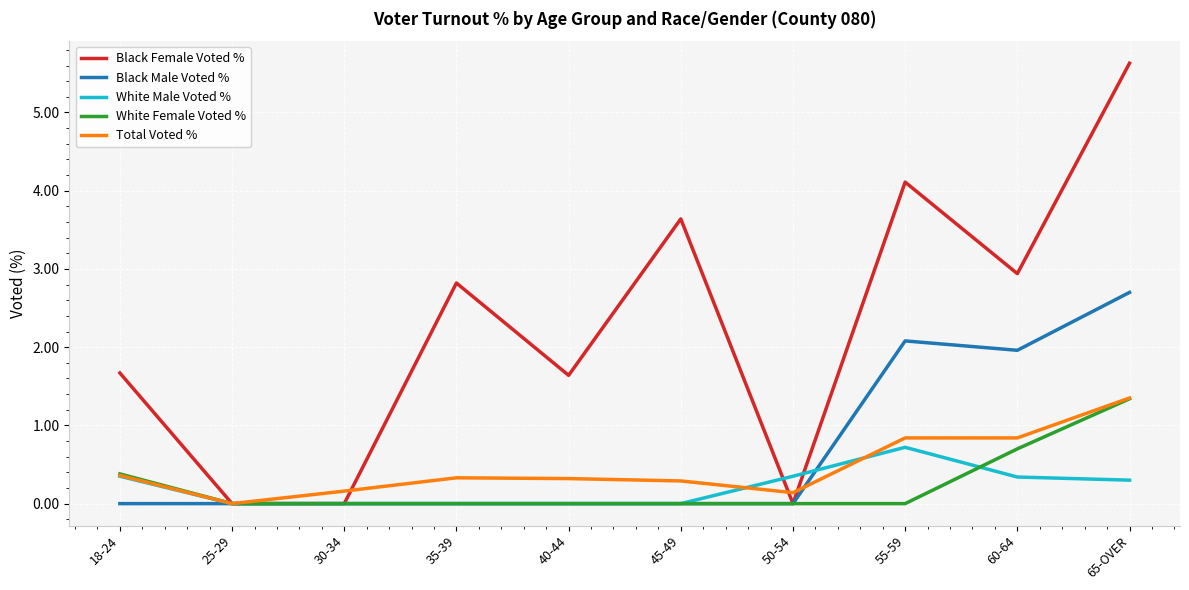

Does the chart have visible grid lines?

Yes